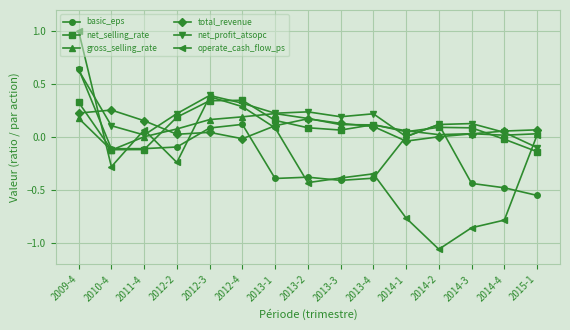

True or false: basic_eps has more than 1 interior local peaks.

True